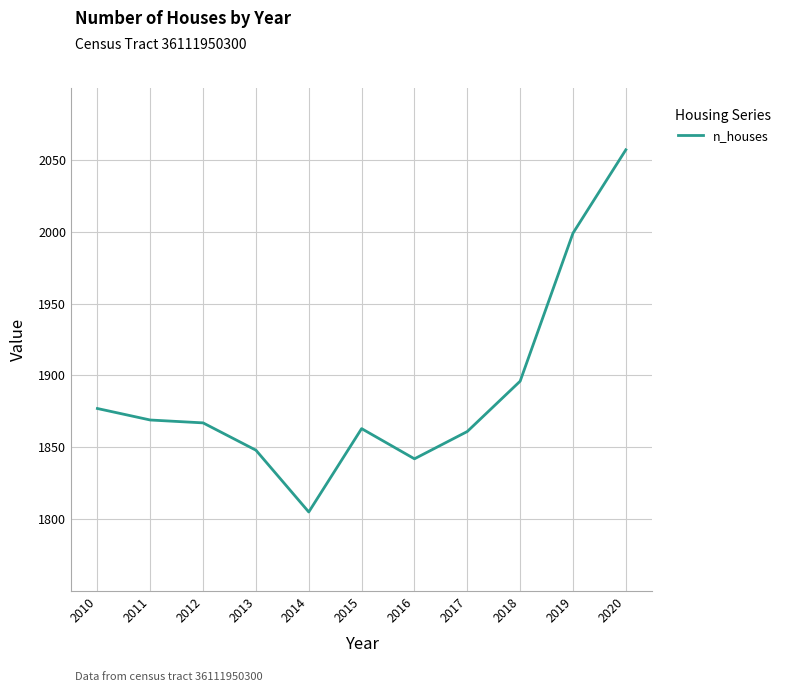

At which label is the value closest to 1931?

2018